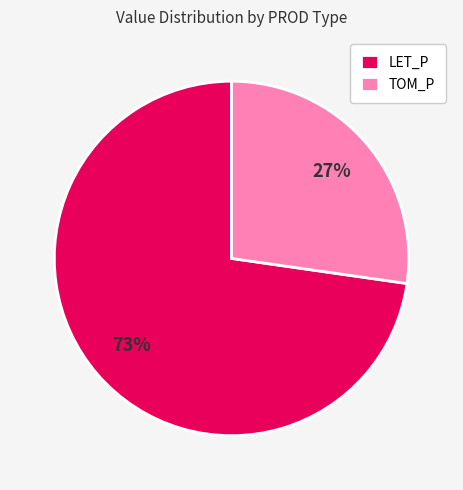

To the nearest percent, what percentage of the pie is TOM_P?

27%